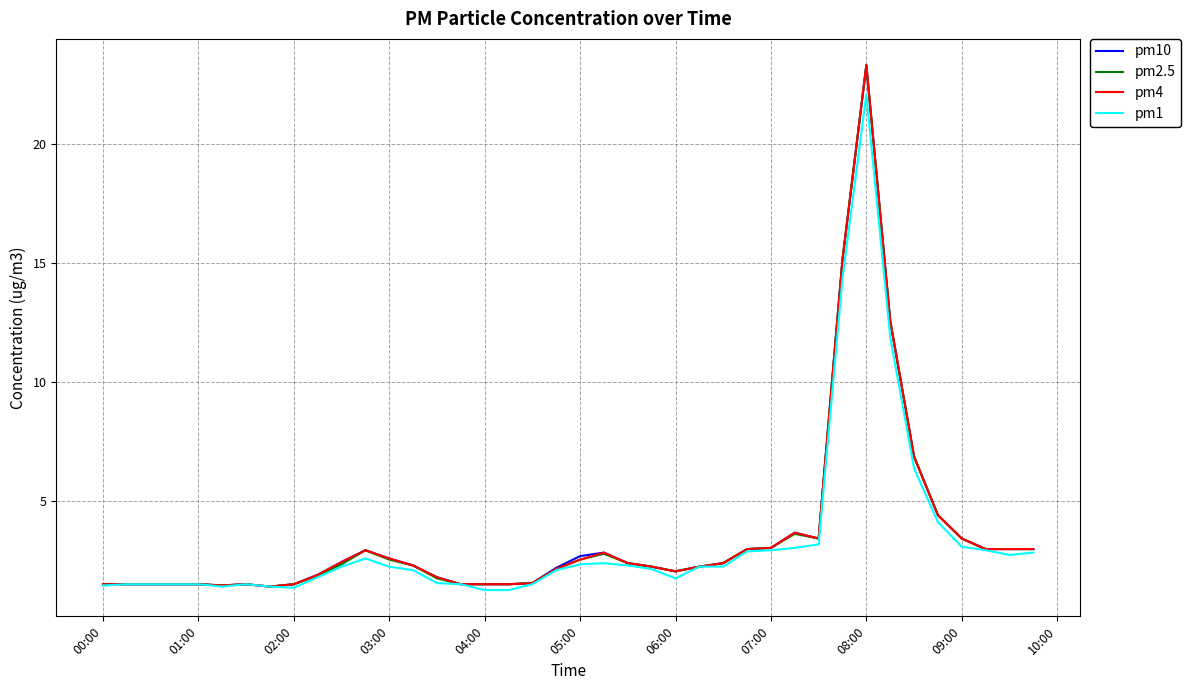

What is the difference between the maximum and minimum values in the pm4 series?

22.0